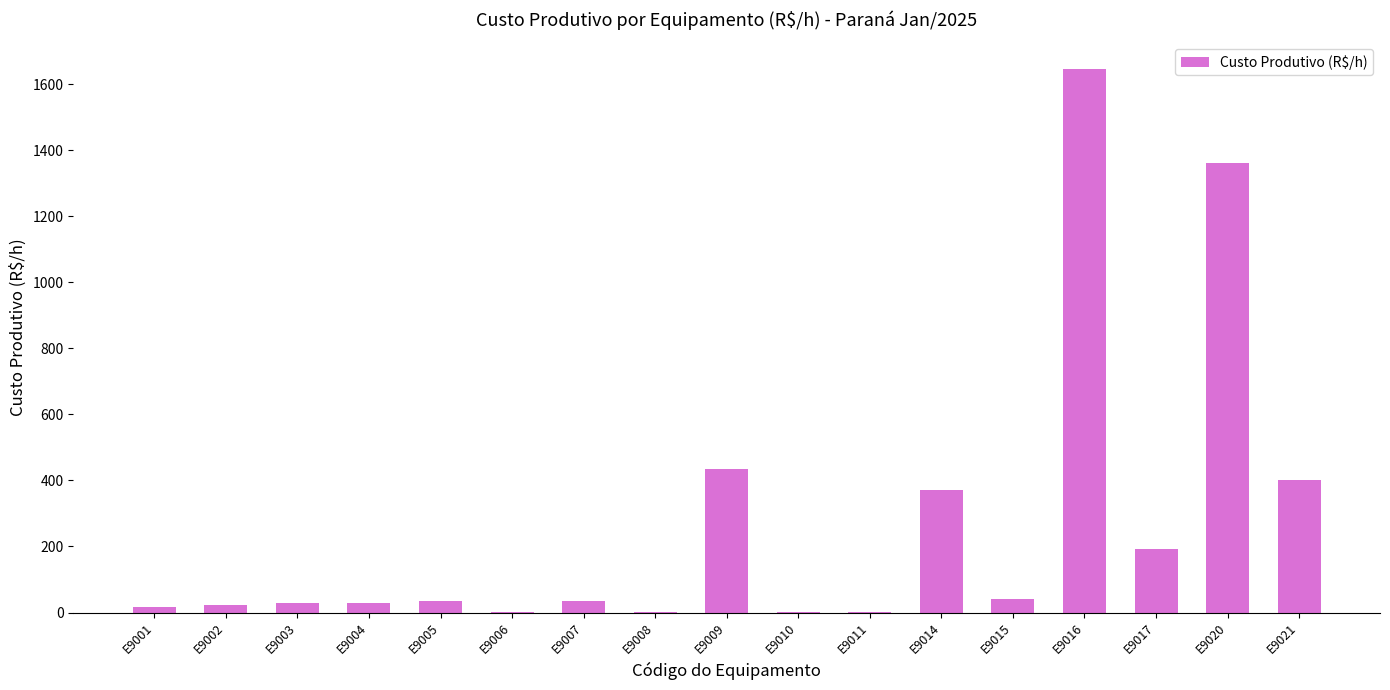

The value at E9009 is 742.1. True or false?

False